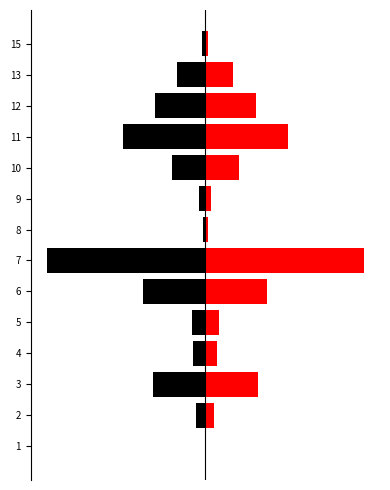

How many groups of bars are there?

14